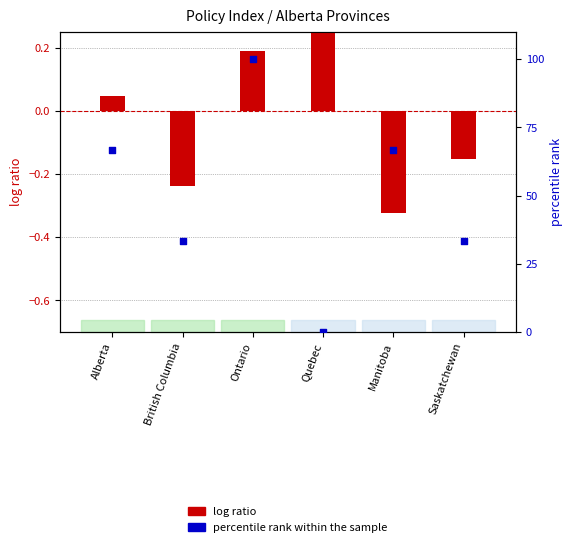

What is the total value across all series at Saskatchewan?

33.2